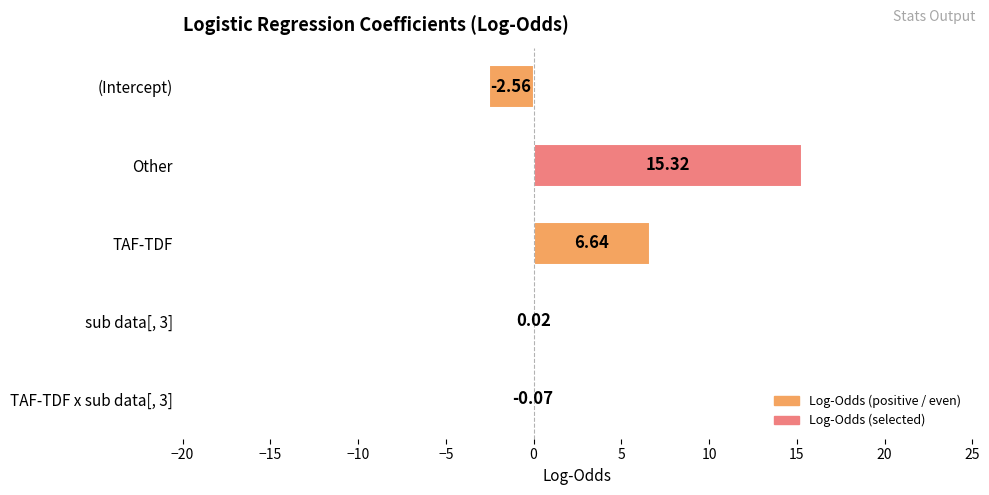

Between Other and sub data[, 3], which is larger?

Other